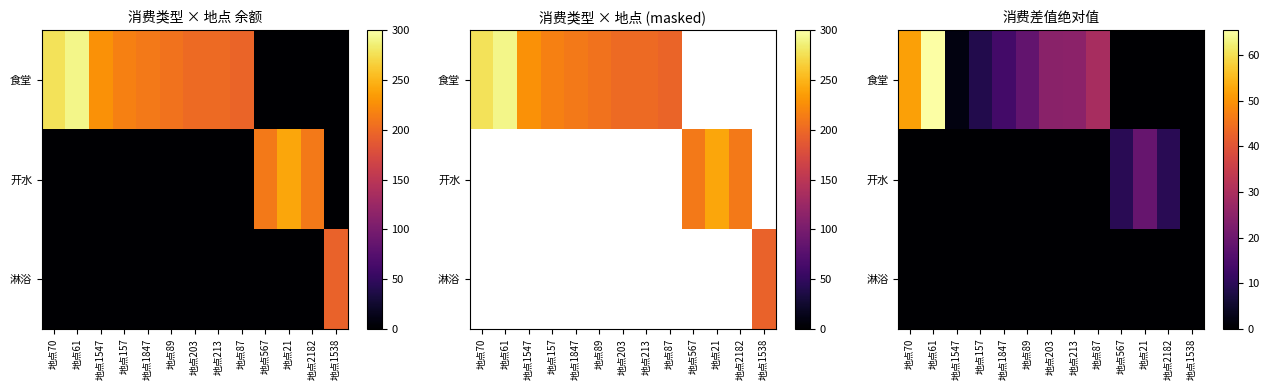

Rank the series at 地点70 from lowest to highest value.

开水, 淋浴, 食堂